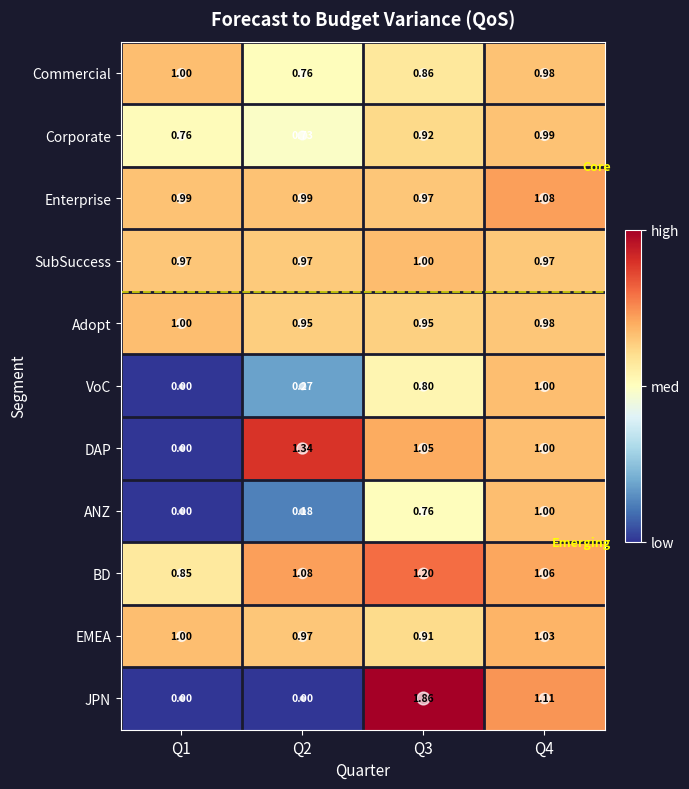

Which label corresponds to the largest value in the chart?

Q3